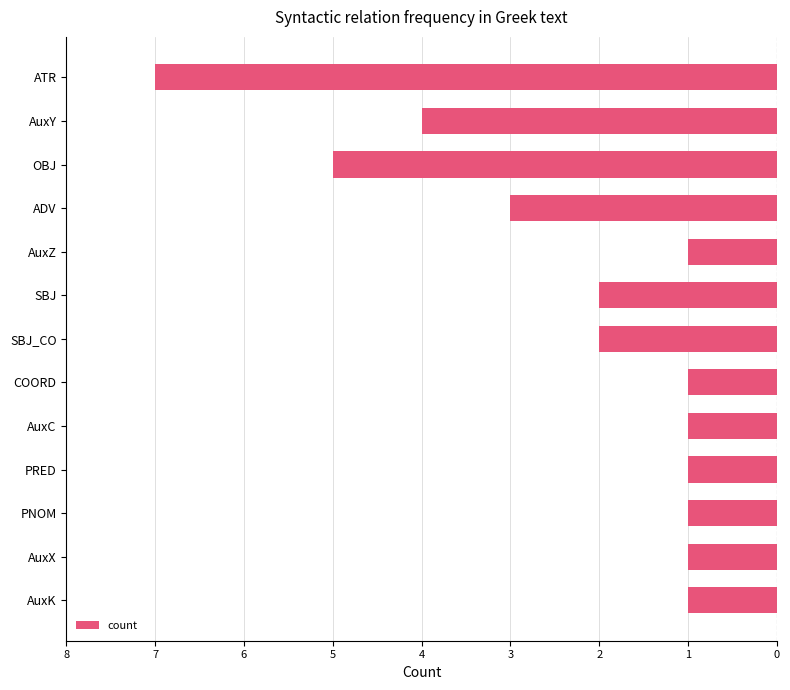

Does the chart contain any negative values?

Yes